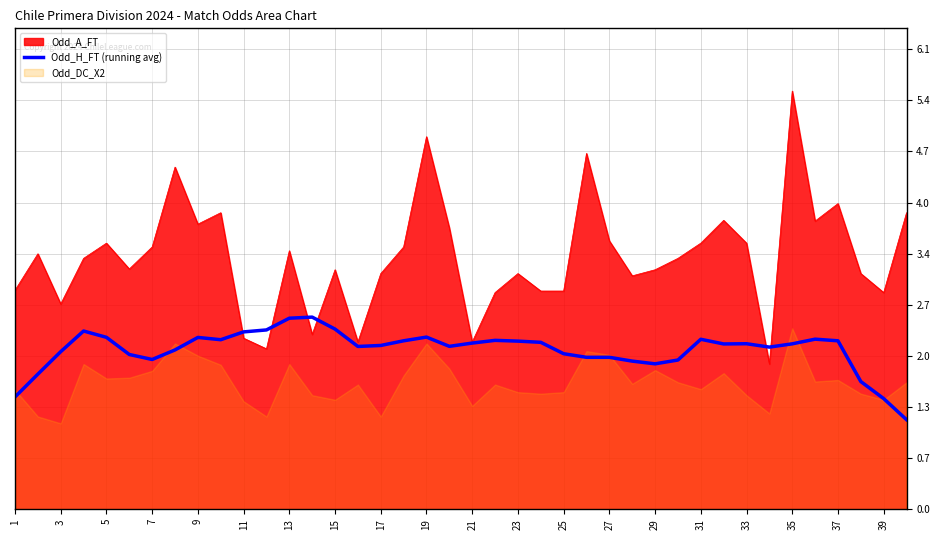

What is the minimum value for Odd_H_FT (running avg)?

1.2